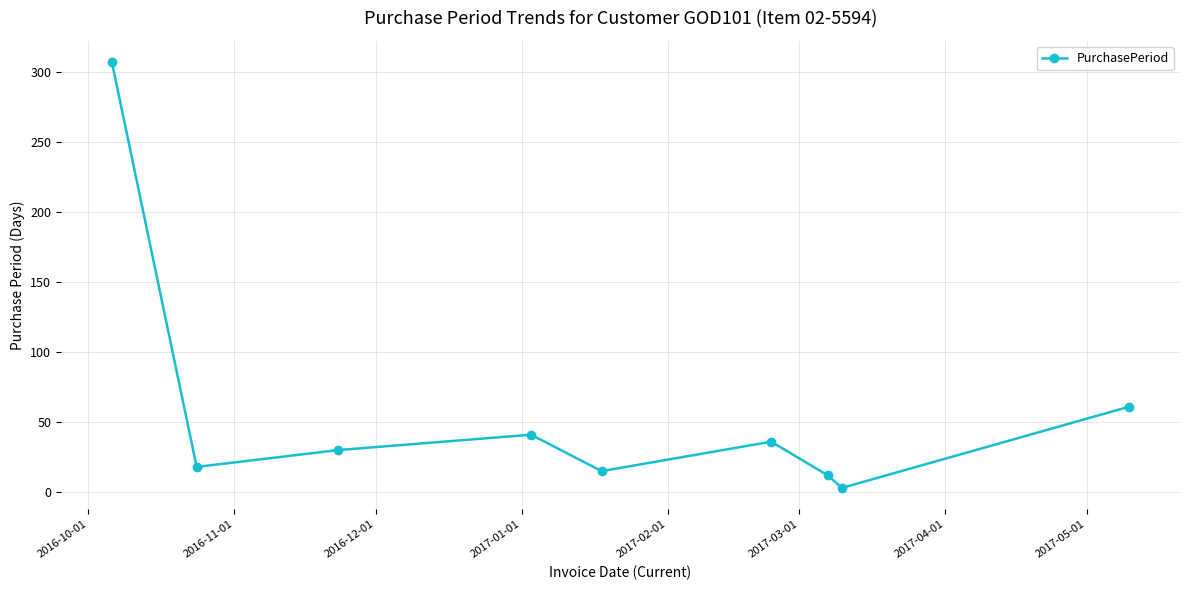

What is the average value?

58